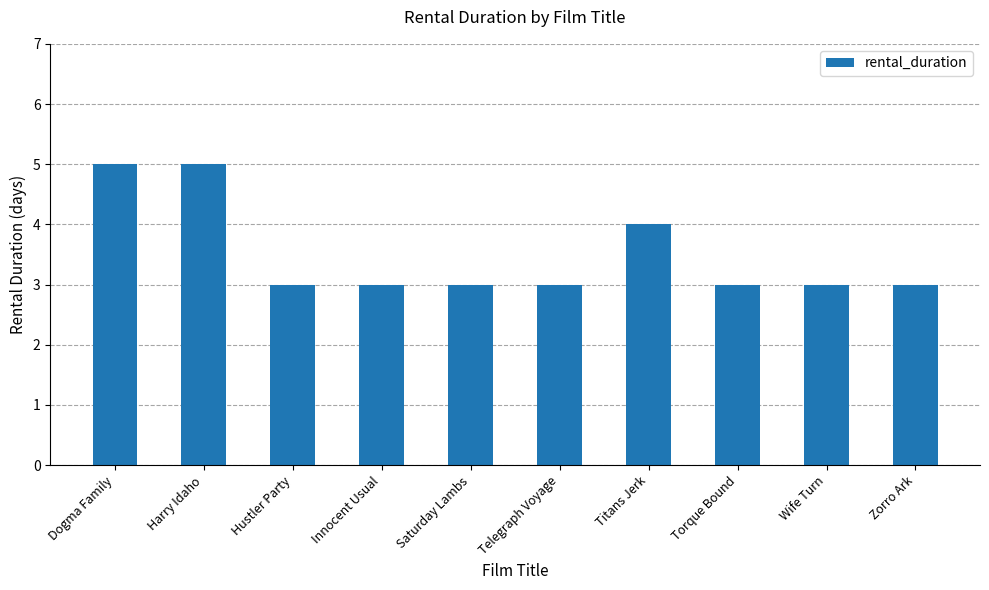

Read the value at Saturday Lambs.

3